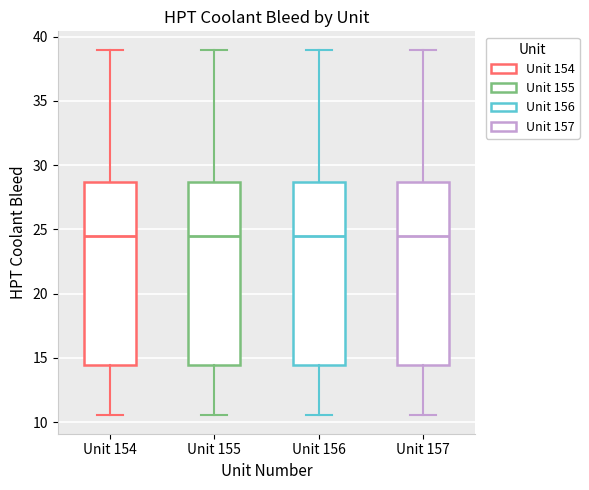

Reading left to right, transcribe this box plot: for each box, give where its median line is, the range the box spans, and where its two whiskers end, as read against the y-axis. The values are not printed on the chart, so give them approximately, as read against the axis.

Unit 154: median 24.5, box 14.5 to 28.5, whiskers 10.5 to 39.0
Unit 155: median 24.5, box 14.5 to 28.5, whiskers 10.5 to 39.0
Unit 156: median 24.5, box 14.5 to 28.5, whiskers 10.5 to 39.0
Unit 157: median 24.5, box 14.5 to 28.5, whiskers 10.5 to 39.0